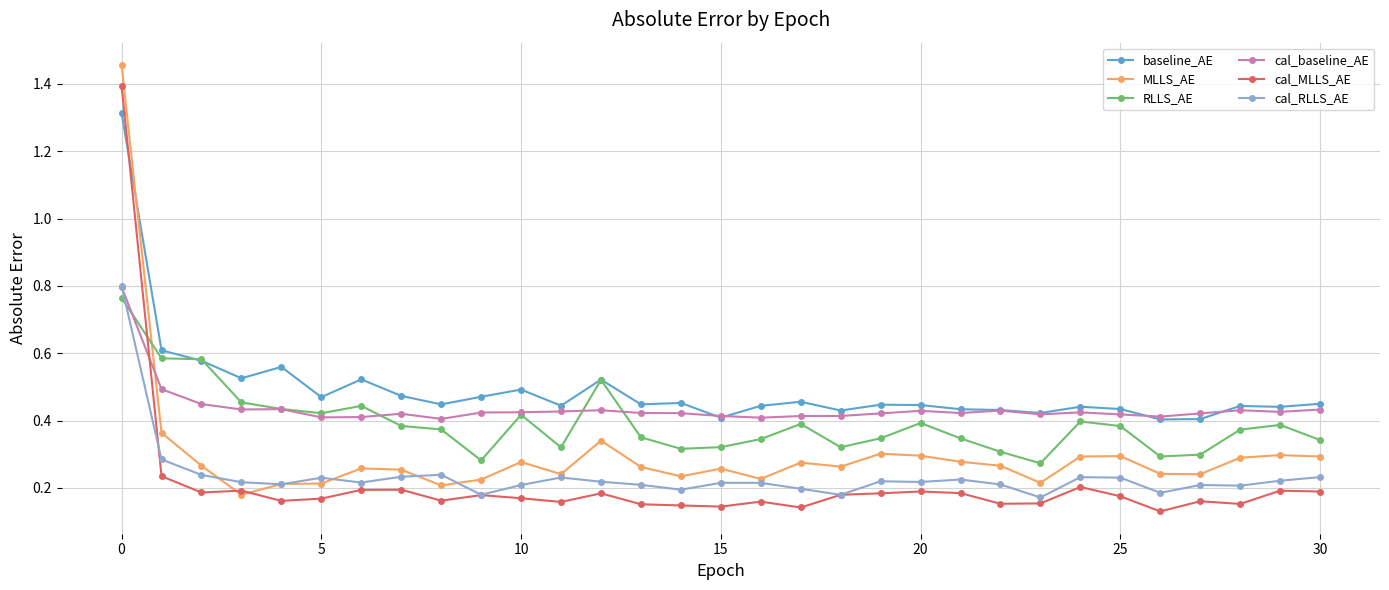

How many RLLS_AE values are between 0 and 1?

31